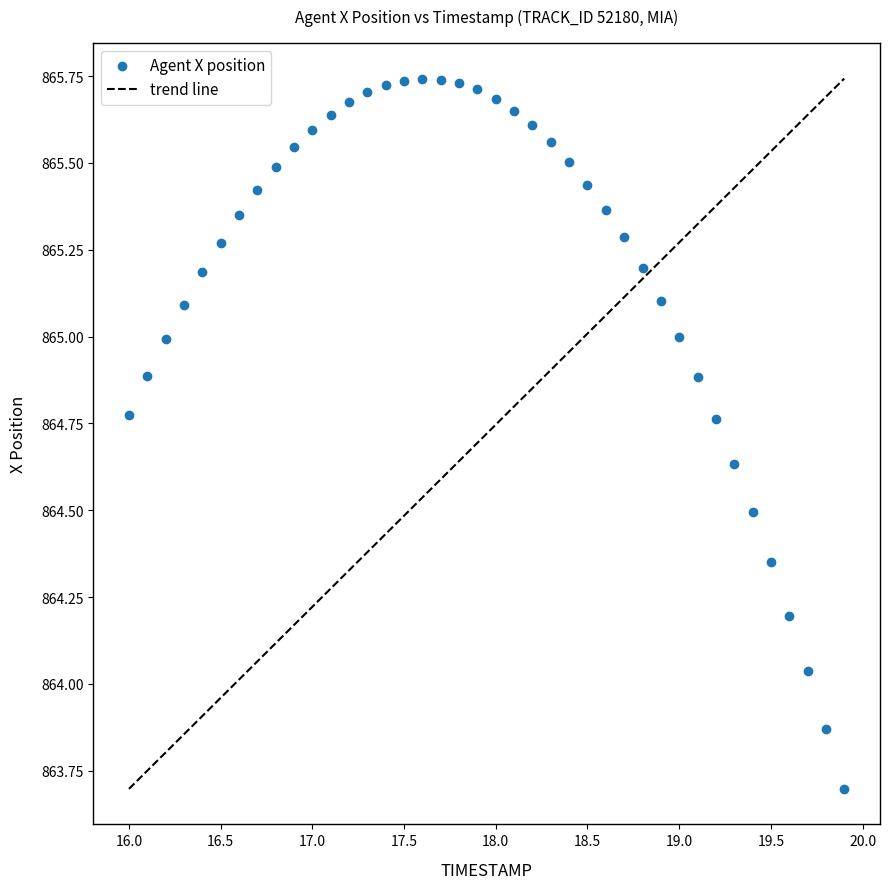

What is the range of X values (max minus min)?

3.9